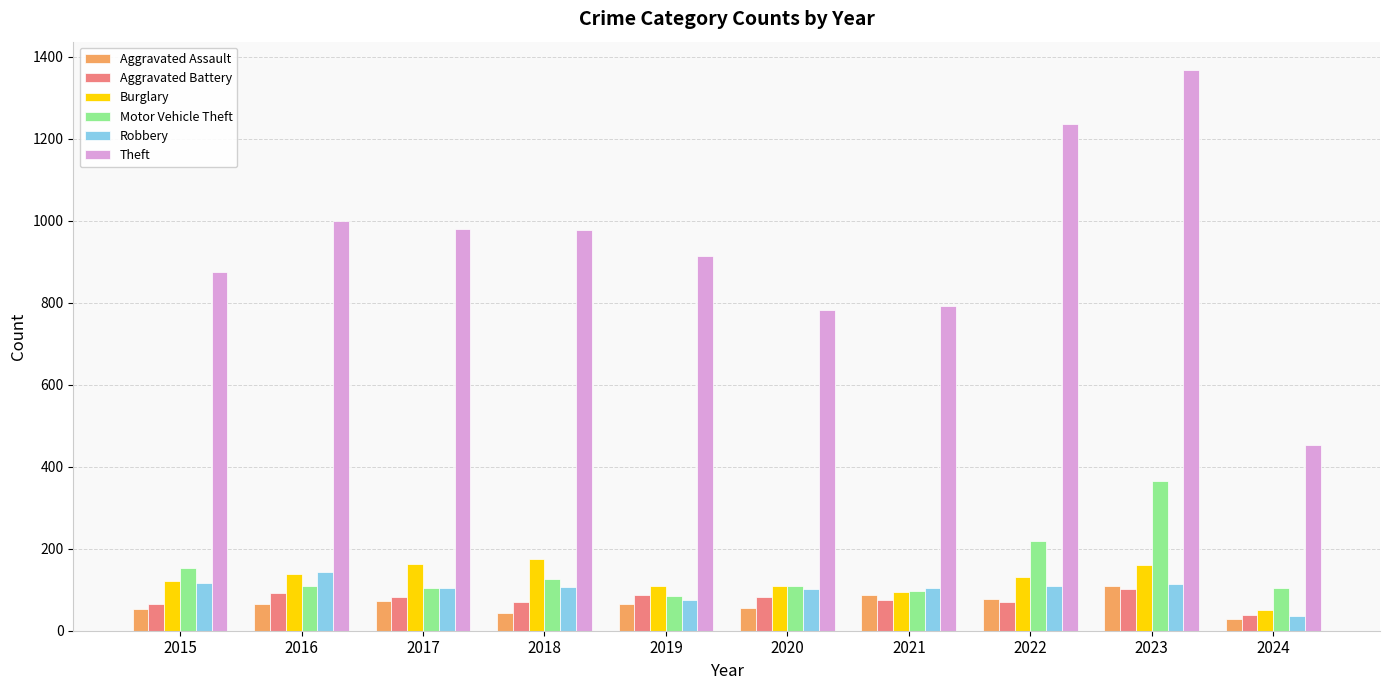

What is the difference between the highest and lowest values at 2024?

425